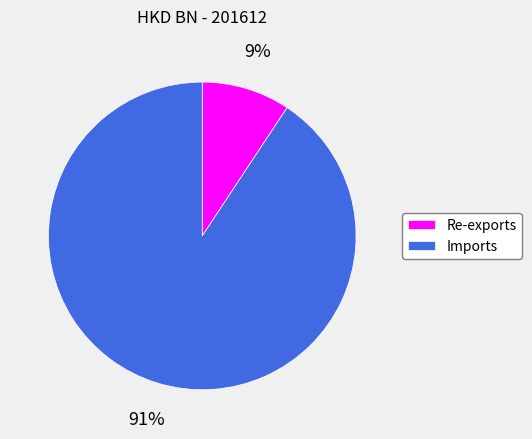

How many slices are in this pie chart?

2